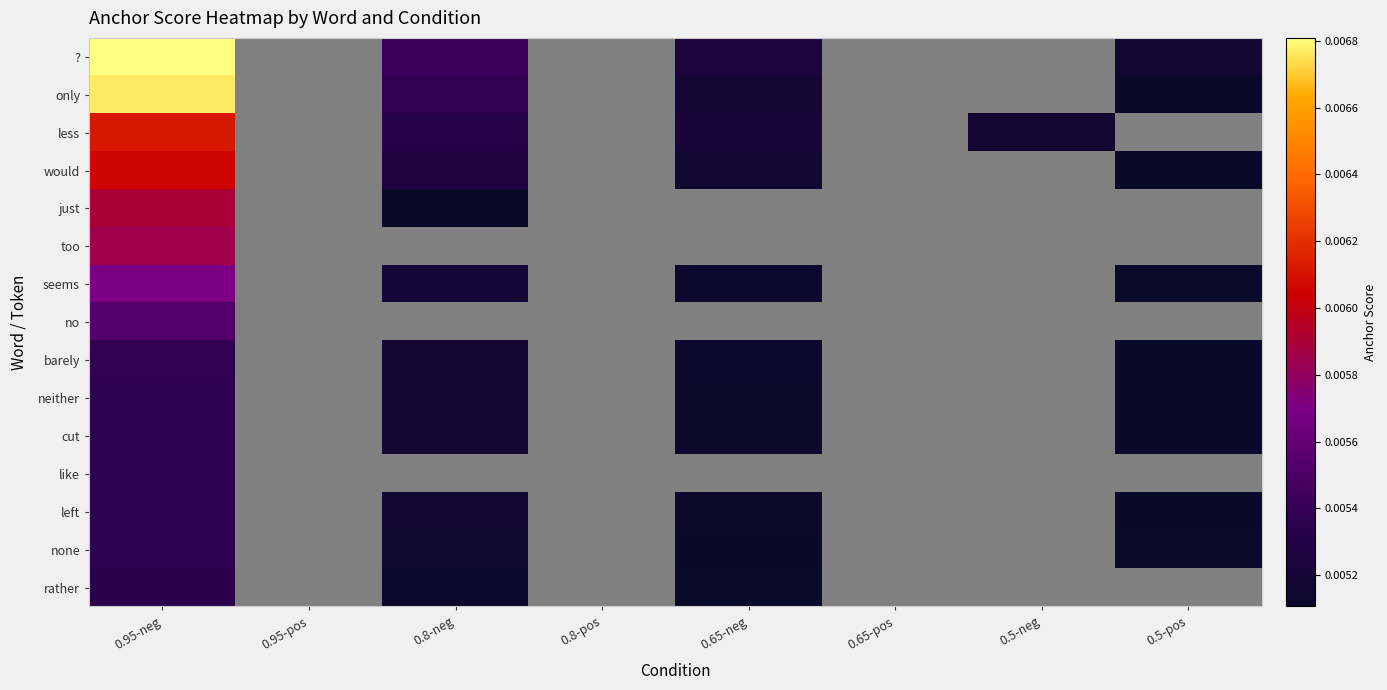

Which category has the lowest value in the no series?

0.95-neg